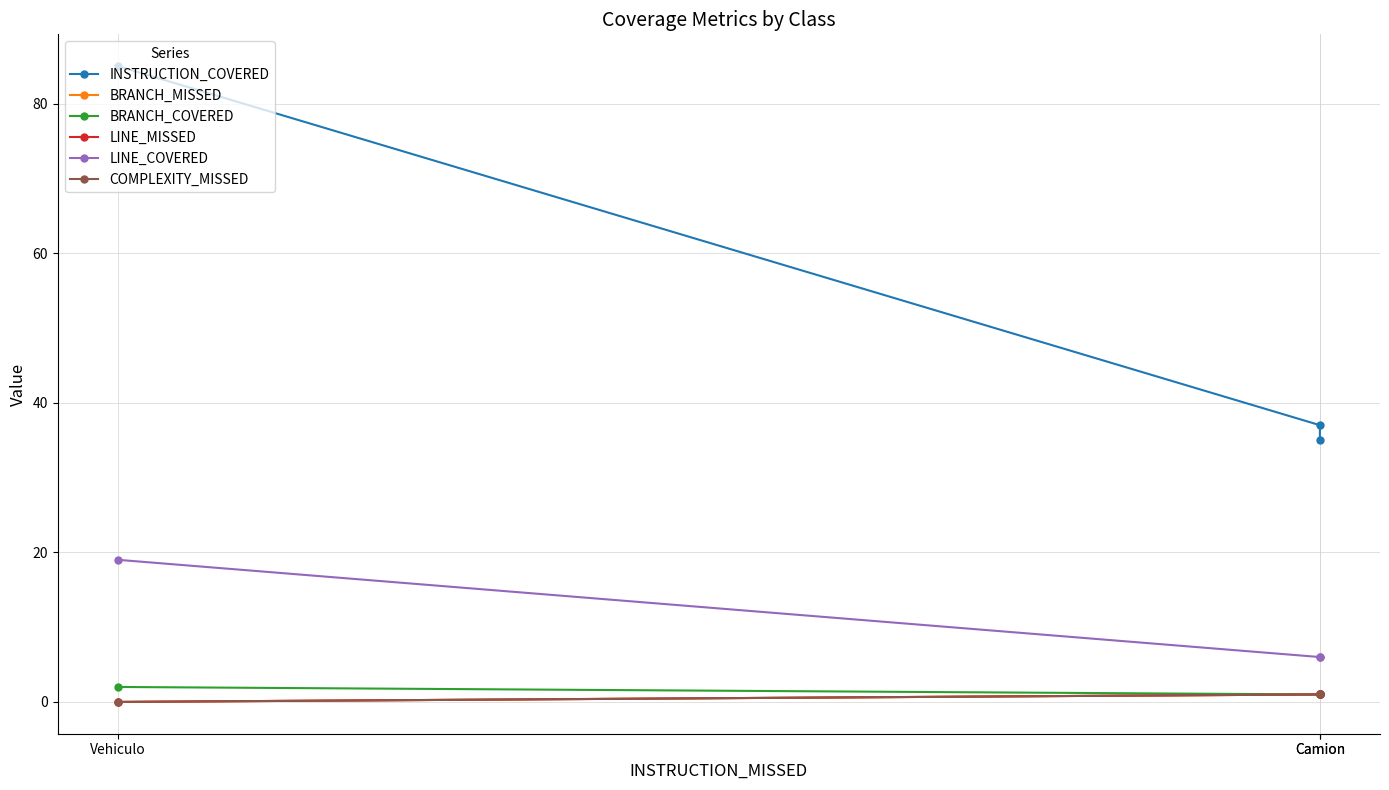

What is the difference between the maximum and second lowest values in the BRANCH_COVERED series?

1